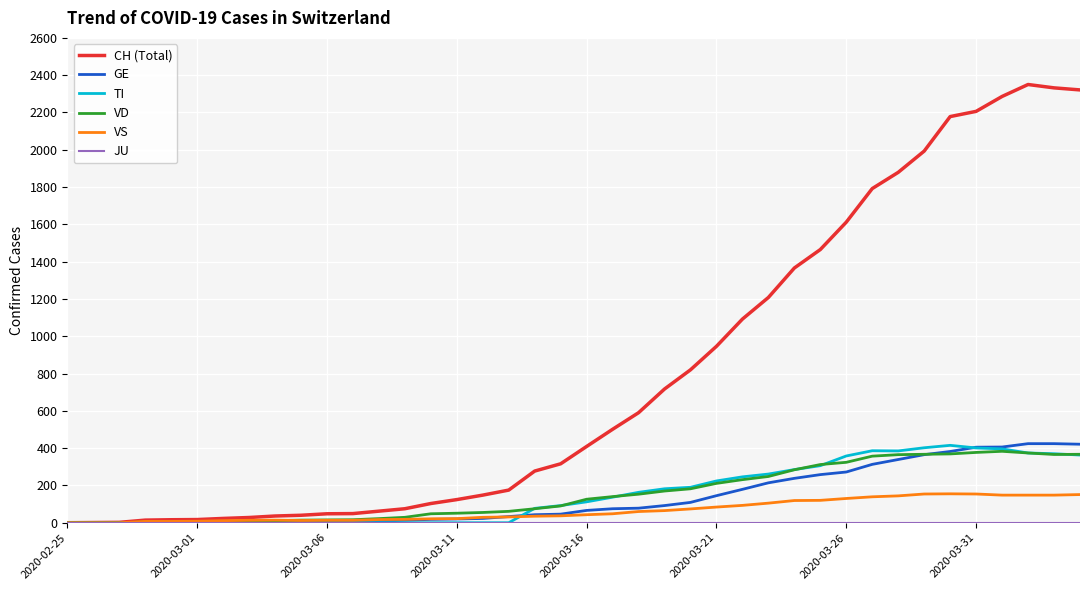

What is the maximum value shown in the chart?

2350